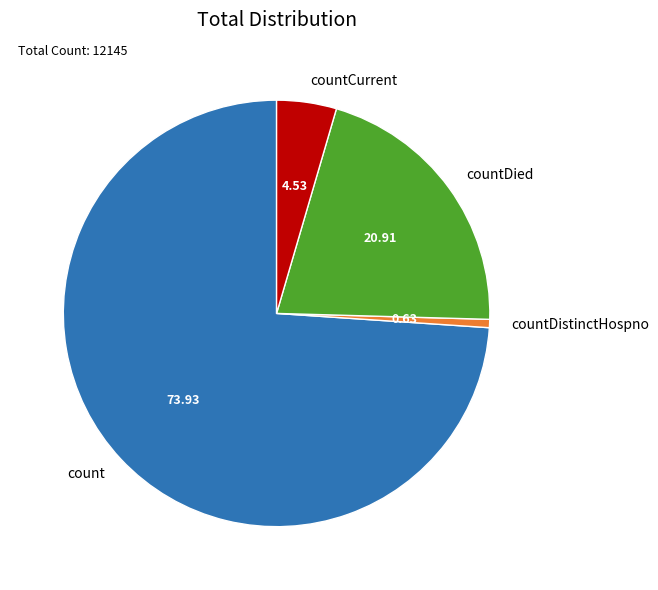

Is there any slice that represents more than half of the pie?

Yes